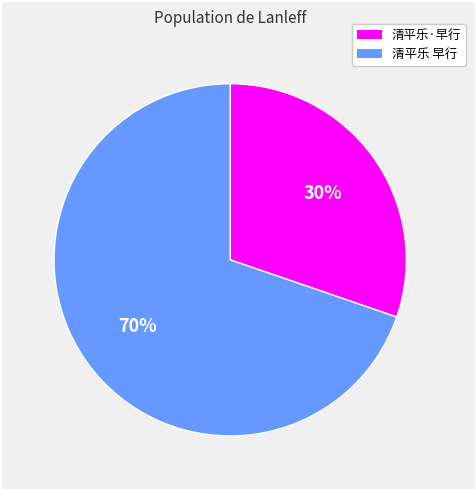

To the nearest percent, what is the combined percentage of 清平乐·早行 and 清平乐 早行?

100%